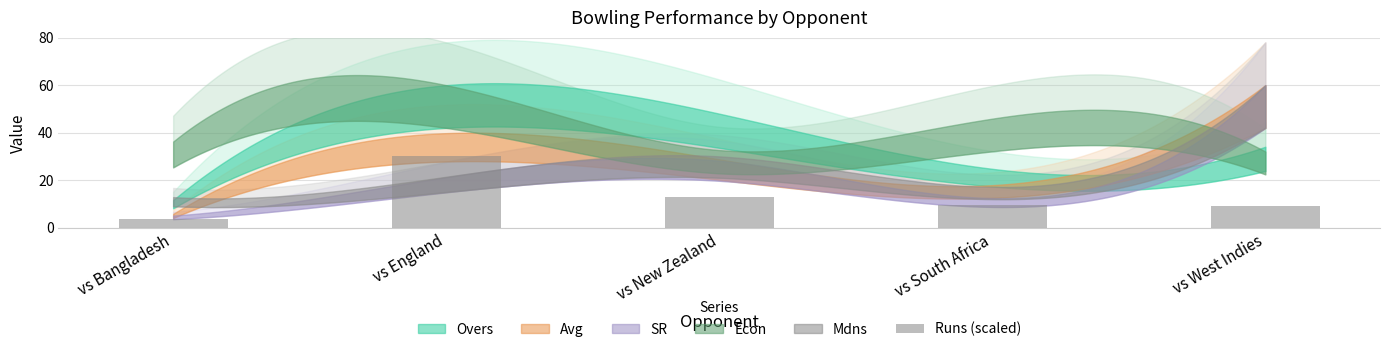

Approximately how many times larger is the value at vs Bangladesh compared to vs New Zealand?

0.3